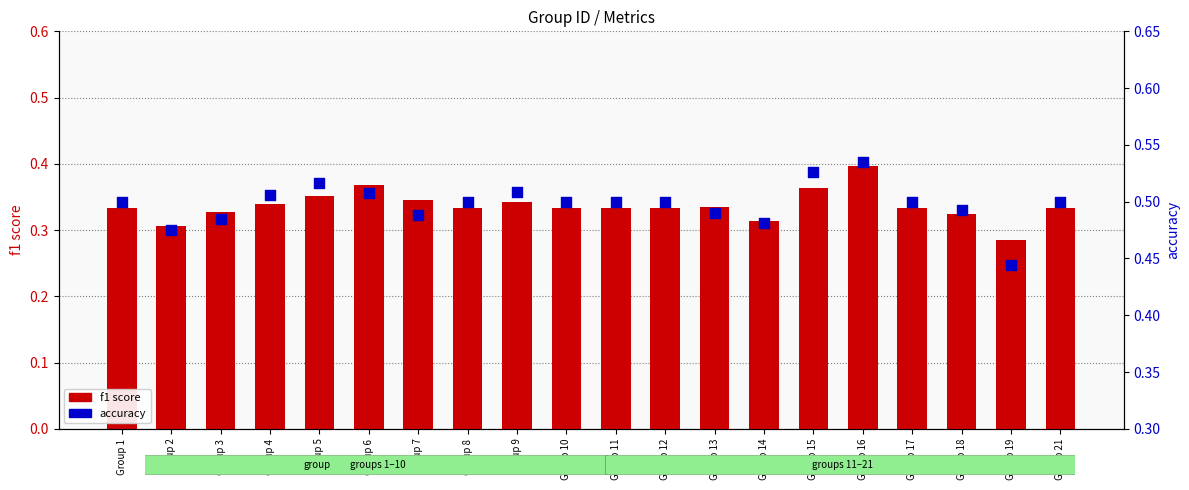

What are all the series names shown in the legend?

f1 score, accuracy